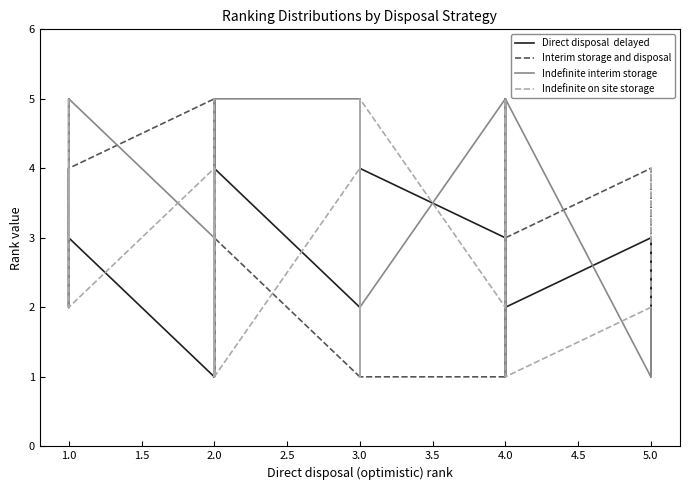

What is the average value of the Interim storage and disposal series?

3